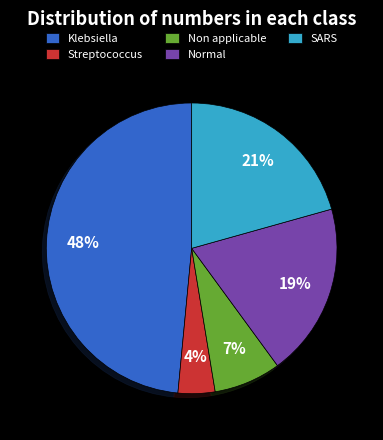

The Non applicable slice represents 7% of the pie. True or false?

True